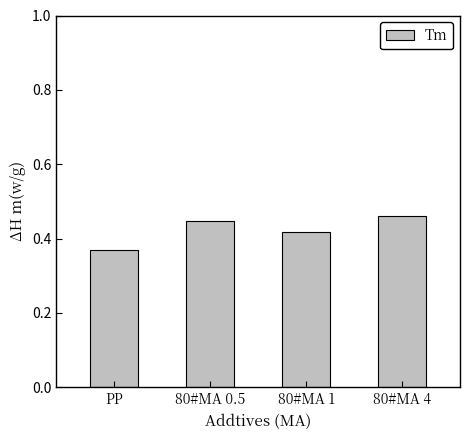

What is the difference between the maximum and minimum values?

0.1